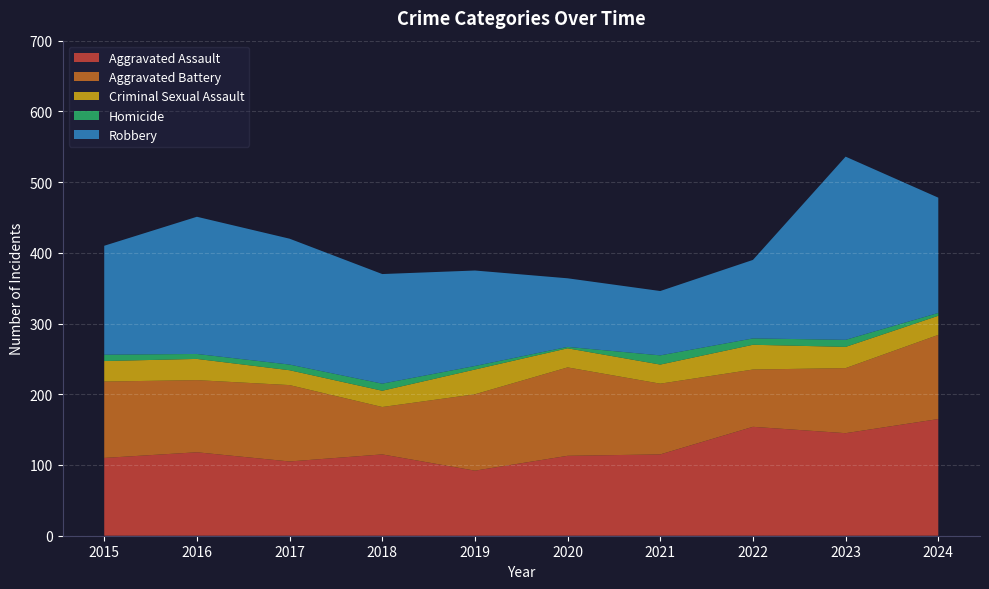

Reading left to right, what are all the values shown in this chart?

Aggravated Assault: 110	118	105	115	92	113	115	154	145	165
Aggravated Battery: 108	102	108	67	108	125	100	81	92	119
Criminal Sexual Assault: 29	30	21	23	35	27	27	35	30	27
Homicide: 9	7	8	10	5	2	13	9	10	4
Robbery: 154	194	178	155	135	97	91	111	259	163